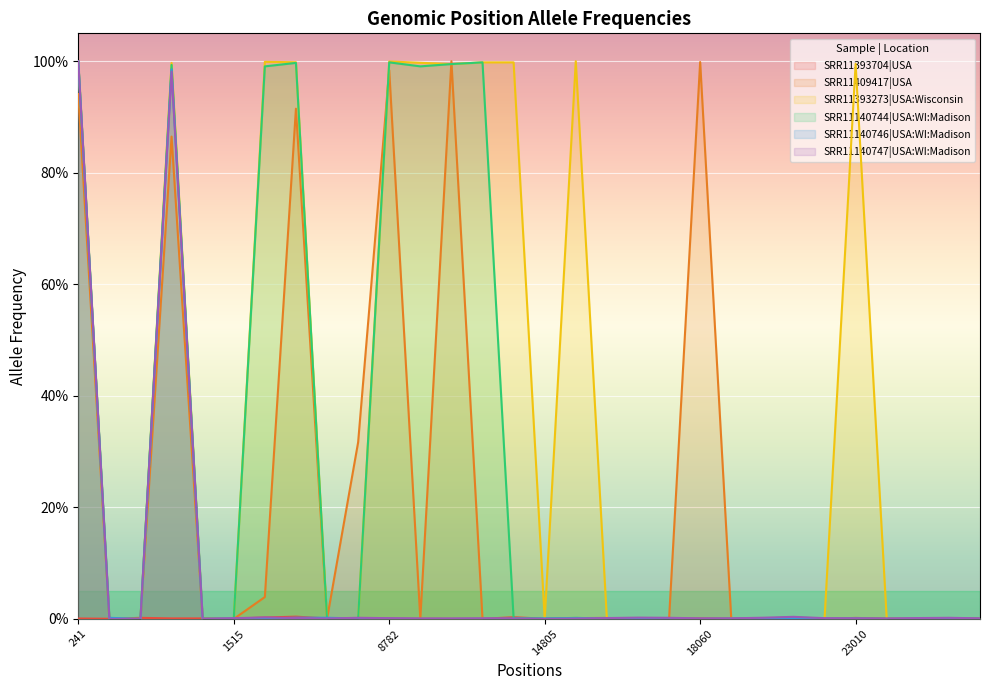

Reading left to right, extract all data points from this chart.

SRR11393704|USA: 241=0.0	379=0.0	490=0.0	1059=0.0	1440=0.0	1515=0.0	2891=0.0	3037=0.0	3784=0.0	7011=0.0	8782=0.0	9223=0.0	11083=0.0	11671=0.0	14408=0.0	14805=0.0	17247=0.0	17615=0.0	17747=0.0	17858=0.0	18060=0.0	18736=0.0	19684=0.0	20268=0.0	22335=0.0	23010=0.0	23403=0.0	23525=0.0	23606=0.0	24034=0.0
SRR11409417|USA: 241=0.9	379=0.0	490=0.0	1059=0.9	1440=0.0	1515=0.0	2891=0.0	3037=0.9	3784=0.0	7011=0.3	8782=1.0	9223=0.0	11083=1.0	11671=0.0	14408=0.0	14805=0.0	17247=0.0	17615=0.0	17747=0.0	17858=0.0	18060=1.0	18736=0.0	19684=0.0	20268=0.0	22335=0.0	23010=0.0	23403=0.0	23525=0.0	23606=0.0	24034=0.0
SRR11393273|USA:Wisconsin: 241=1.0	379=0.0	490=0.0	1059=1.0	1440=0.0	1515=0.0	2891=1.0	3037=1.0	3784=0.0	7011=0.0	8782=1.0	9223=1.0	11083=1.0	11671=1.0	14408=1.0	14805=0.0	17247=1.0	17615=0.0	17747=0.0	17858=0.0	18060=0.0	18736=0.0	19684=0.0	20268=0.0	22335=0.0	23010=1.0	23403=0.0	23525=0.0	23606=0.0	24034=0.0
SRR11140744|USA:WI:Madison: 241=1.0	379=0.0	490=0.0	1059=1.0	1440=0.0	1515=0.0	2891=1.0	3037=1.0	3784=0.0	7011=0.0	8782=1.0	9223=1.0	11083=1.0	11671=1.0	14408=0.0	14805=0.0	17247=0.0	17615=0.0	17747=0.0	17858=0.0	18060=0.0	18736=0.0	19684=0.0	20268=0.0	22335=0.0	23010=0.0	23403=0.0	23525=0.0	23606=0.0	24034=0.0
SRR11140746|USA:WI:Madison: 241=1.0	379=0.0	490=0.0	1059=1.0	1440=0.0	1515=0.0	2891=0.0	3037=0.0	3784=0.0	7011=0.0	8782=0.0	9223=0.0	11083=0.0	11671=0.0	14408=0.0	14805=0.0	17247=0.0	17615=0.0	17747=0.0	17858=0.0	18060=0.0	18736=0.0	19684=0.0	20268=0.0	22335=0.0	23010=0.0	23403=0.0	23525=0.0	23606=0.0	24034=0.0
SRR11140747|USA:WI:Madison: 241=1.0	379=0.0	490=0.0	1059=1.0	1440=0.0	1515=0.0	2891=0.0	3037=0.0	3784=0.0	7011=0.0	8782=0.0	9223=0.0	11083=0.0	11671=0.0	14408=0.0	14805=0.0	17247=0.0	17615=0.0	17747=0.0	17858=0.0	18060=0.0	18736=0.0	19684=0.0	20268=0.0	22335=0.0	23010=0.0	23403=0.0	23525=0.0	23606=0.0	24034=0.0